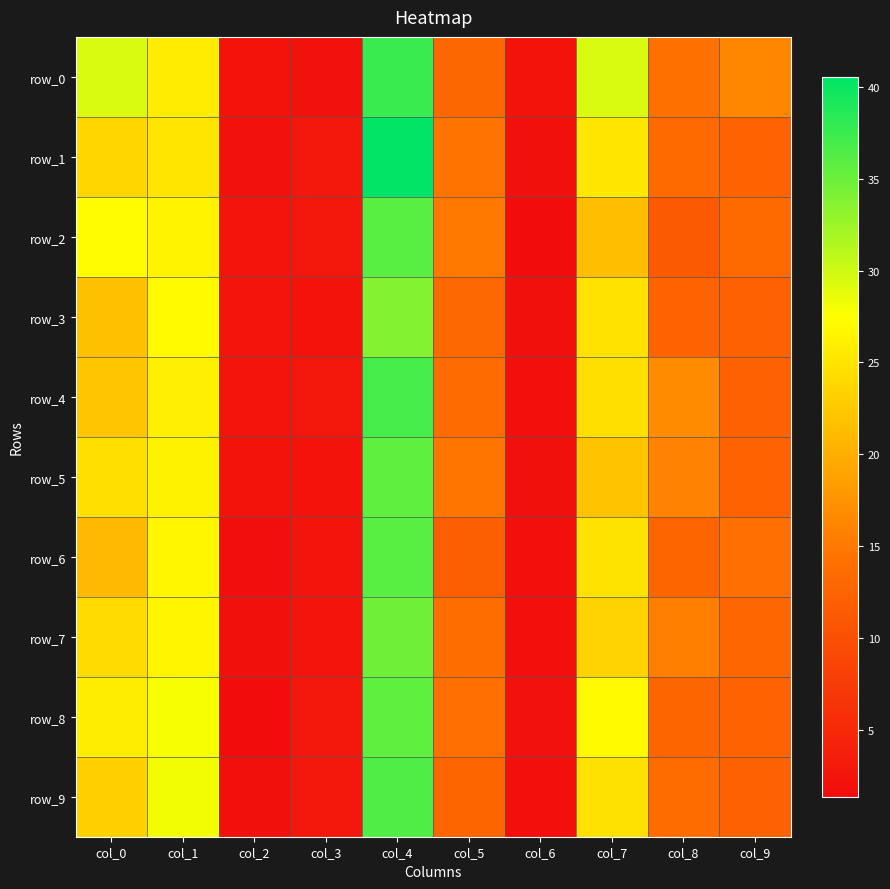

Between col_0 and col_7, which series saw the biggest shift?

row_2